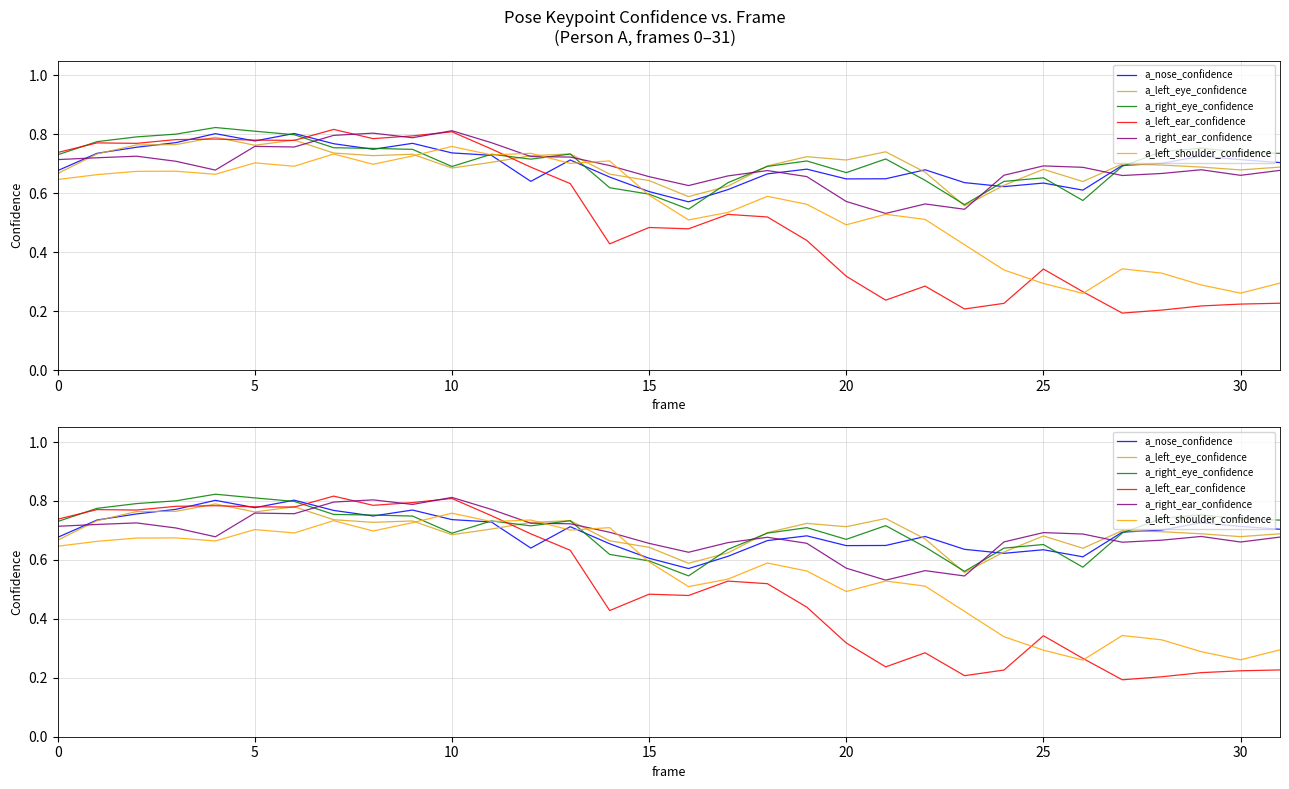

The a_left_eye_confidence series shows 0.9 at 15. True or false?

False